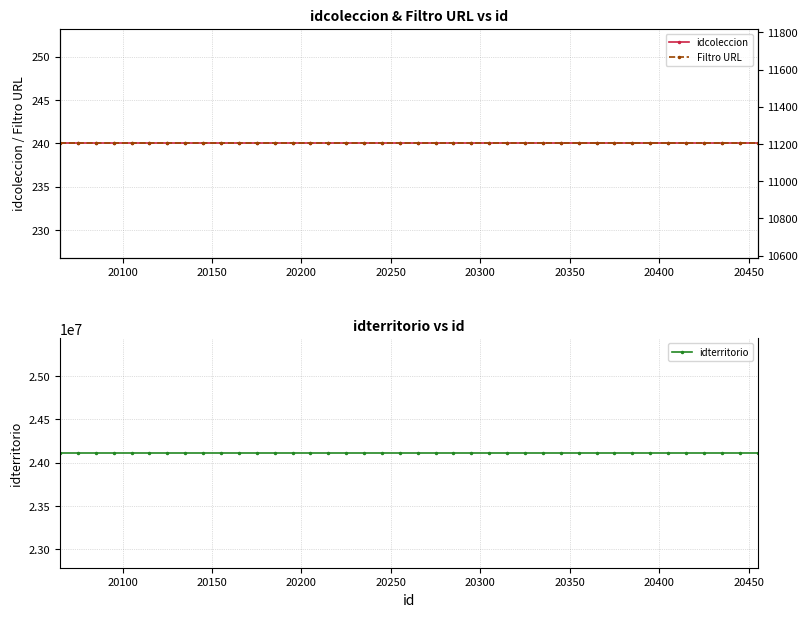

The idterritorio series shows 24111203 at 20100. True or false?

True